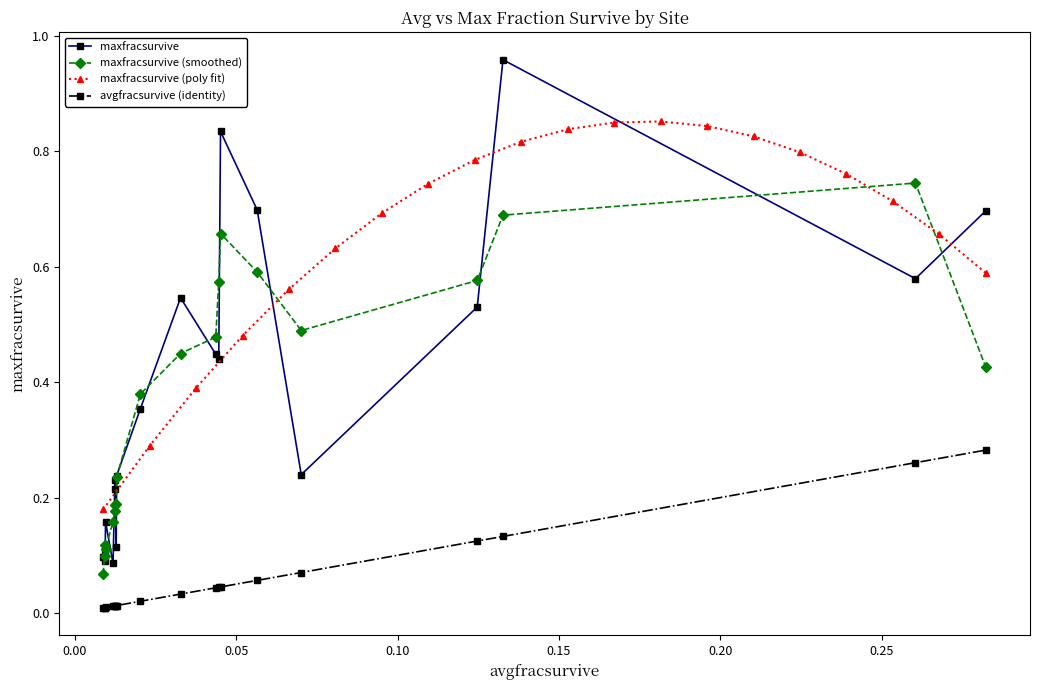

True or false: avgfracsurvive (identity) and maxfracsurvive cross at least once.

False